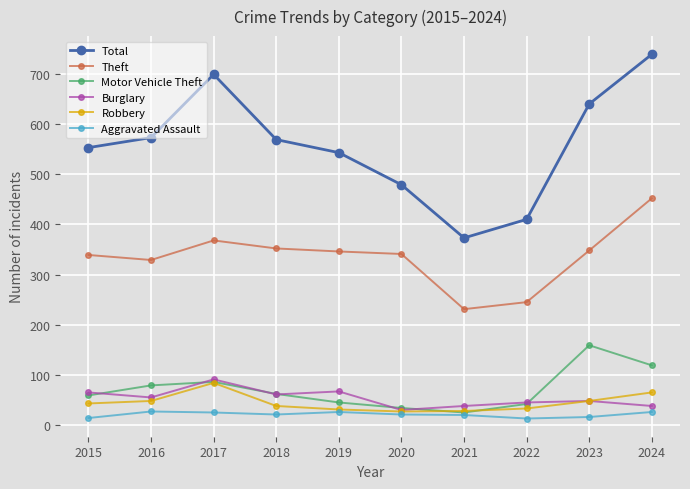

Is it true that Burglary equals 38 at 2021?

True